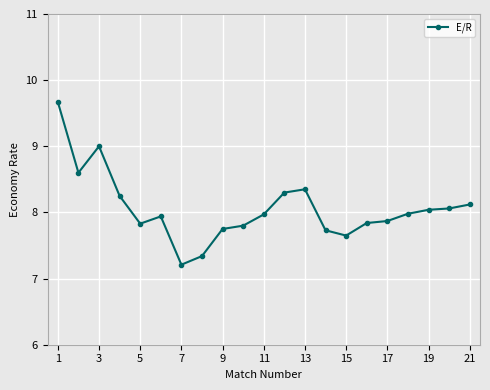

True or false: there are more than 0 points higher than both neighbors.

True